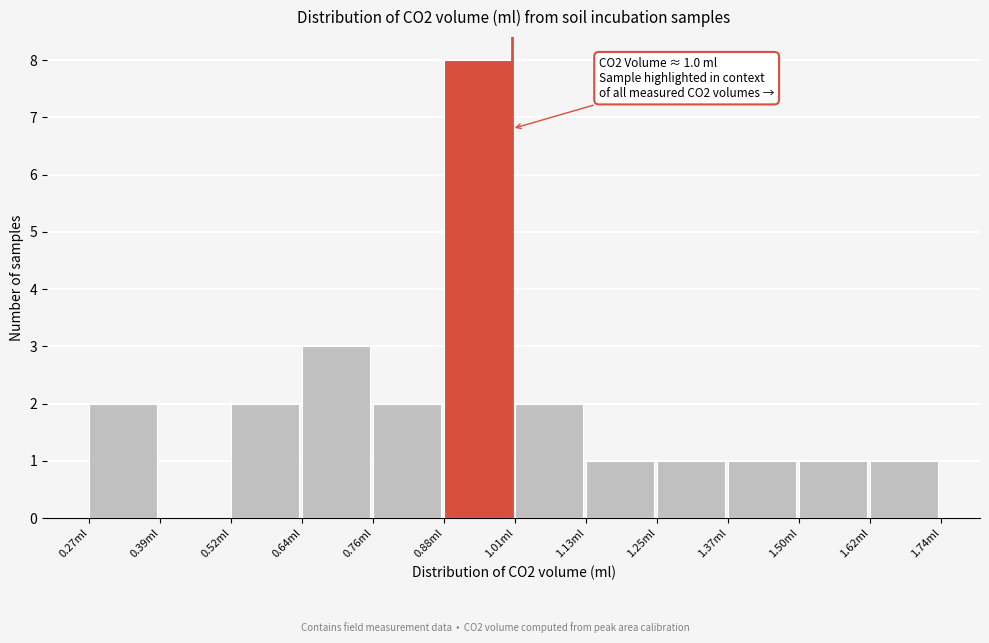

Over which range of the x-axis is the bar tallest?

0.88 to 1.00